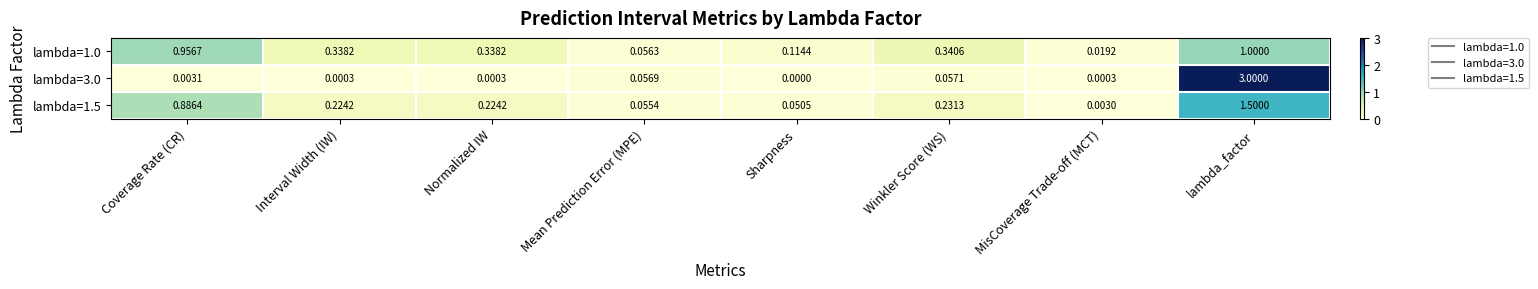

What is the greatest value displayed?

3.0